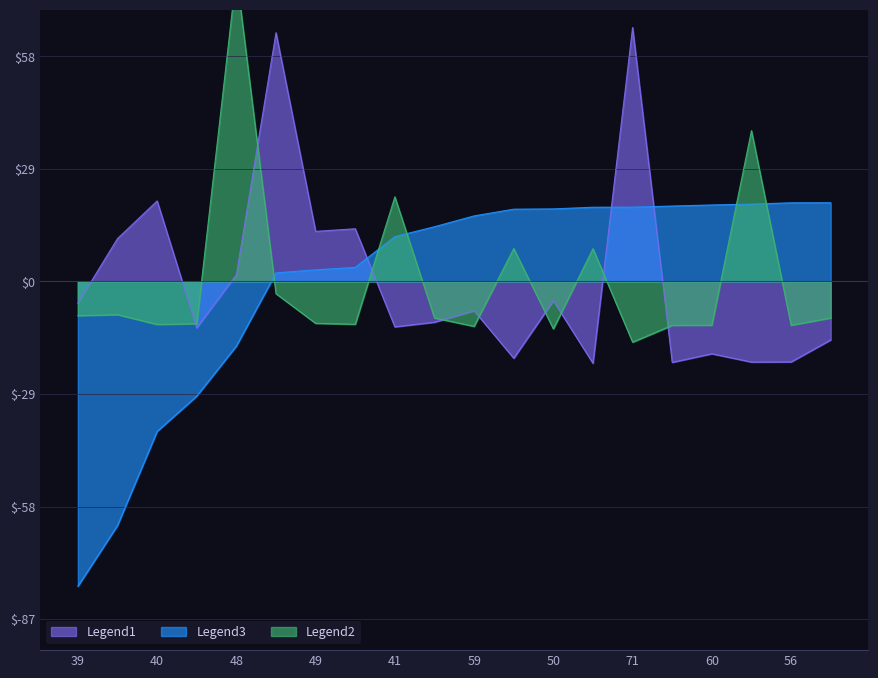

True or false: endNodeL has more than 1 interior local peaks.

False